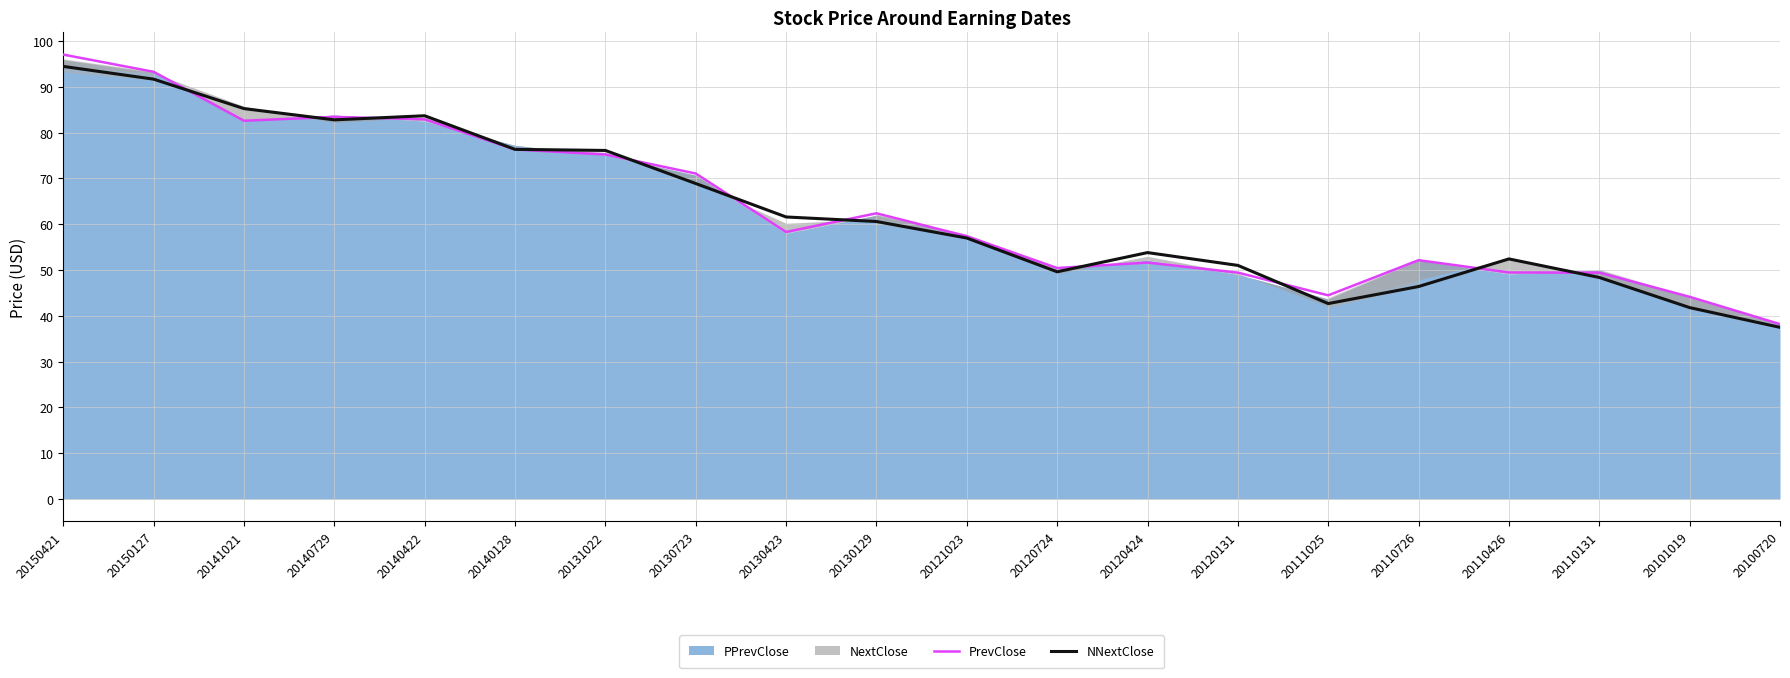

List the labels in order of PrevClose value, smallest first.

20100720, 20101019, 20111025, 20110131, 20120131, 20110426, 20120724, 20120424, 20110726, 20121023, 20130423, 20130129, 20130723, 20131022, 20140128, 20141021, 20140422, 20140729, 20150127, 20150421